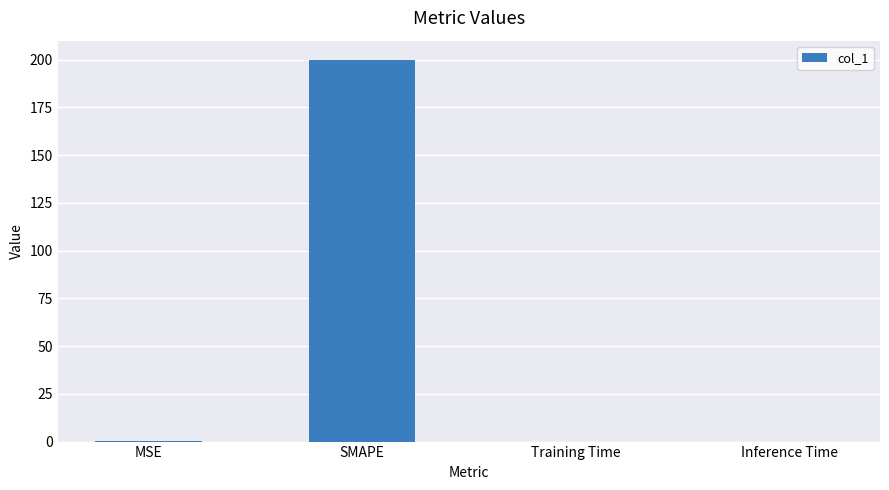

What is the average value?

50.0